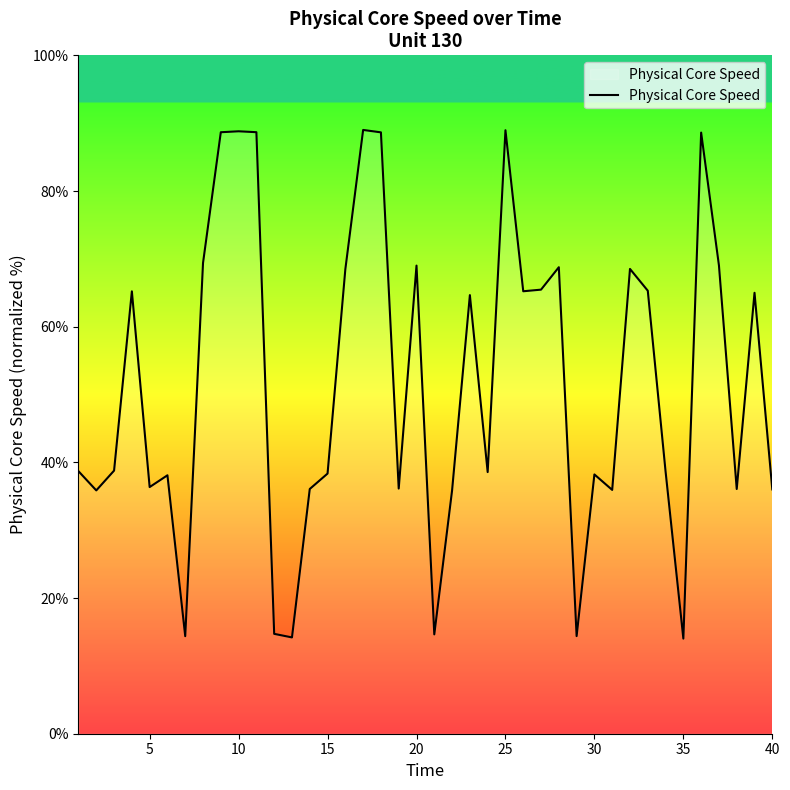

What is the minimum value shown in the chart?

14.0